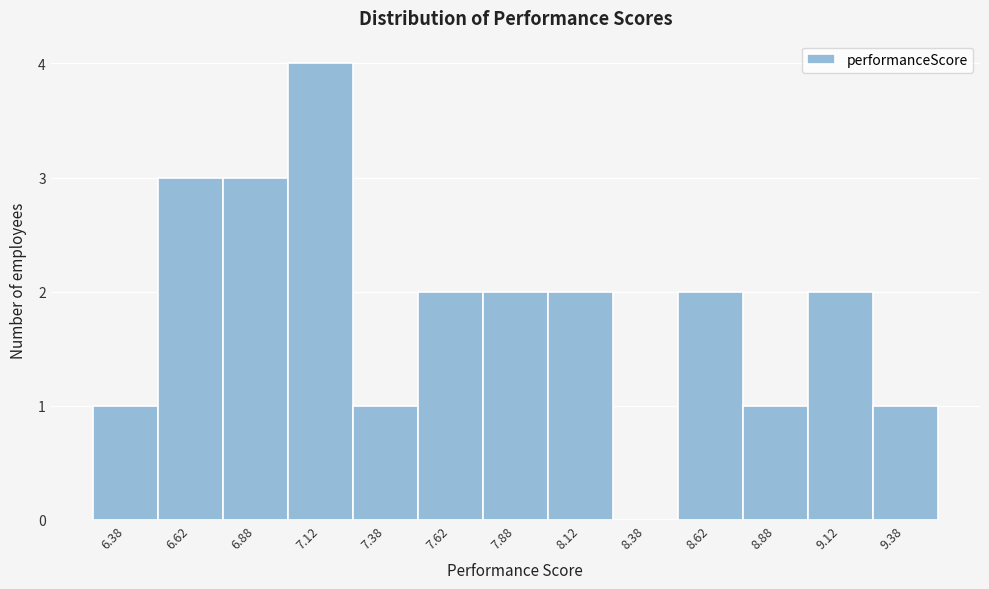

Reading left to right, list every bar in this chart as the range it spans on the x-axis followed by its height. The values are not printed on the chart, so give them approximately, as read against the axis.

6.25 to 6.50: 1
6.50 to 6.75: 3
6.75 to 7.00: 3
7.00 to 7.25: 4
7.25 to 7.50: 1
7.50 to 7.75: 2
7.75 to 8.00: 2
8.00 to 8.25: 2
8.25 to 8.50: 0
8.50 to 8.75: 2
8.75 to 9.00: 1
9.00 to 9.25: 2
9.25 to 9.50: 1